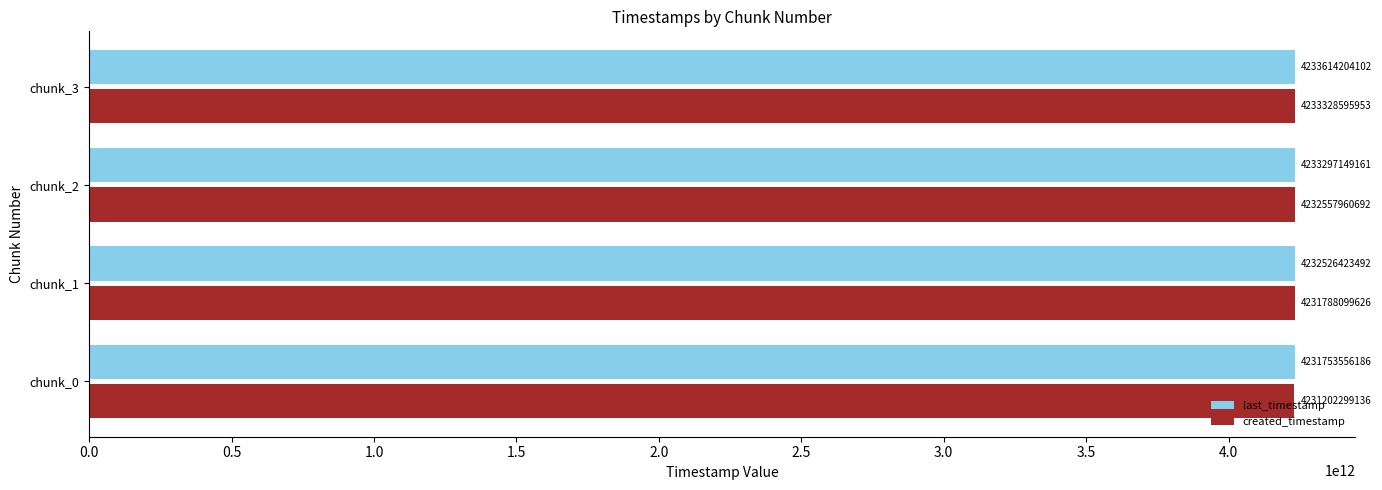

Rank the series at chunk_2 from lowest to highest value.

created_timestamp, last_timestamp